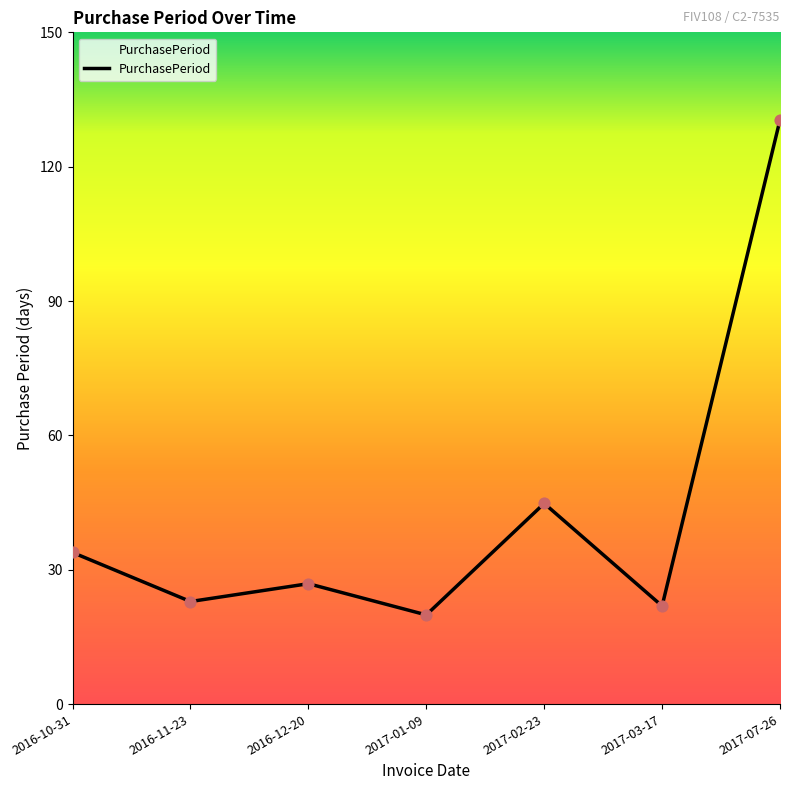

What is the change in value from 2017-02-23 to 2017-03-17?

-23